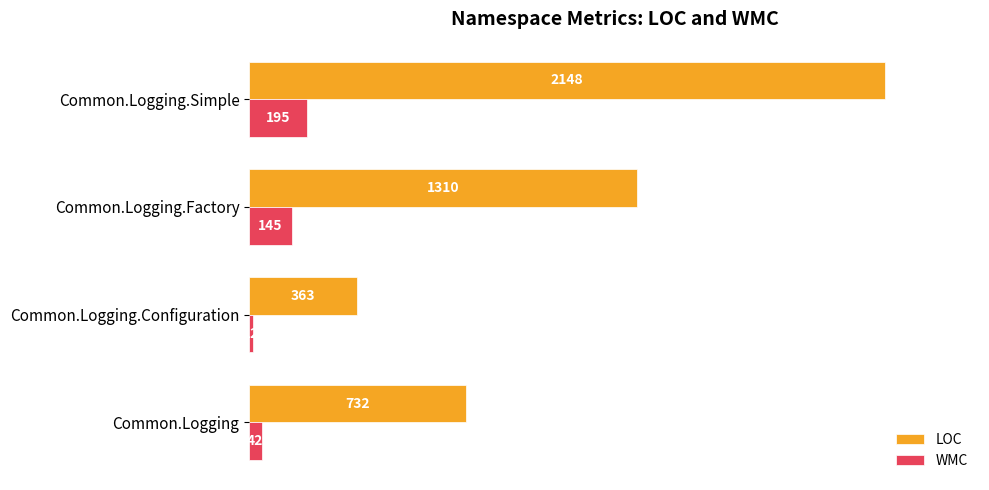

At which label is WMC closest to 103?

Common.Logging.Factory